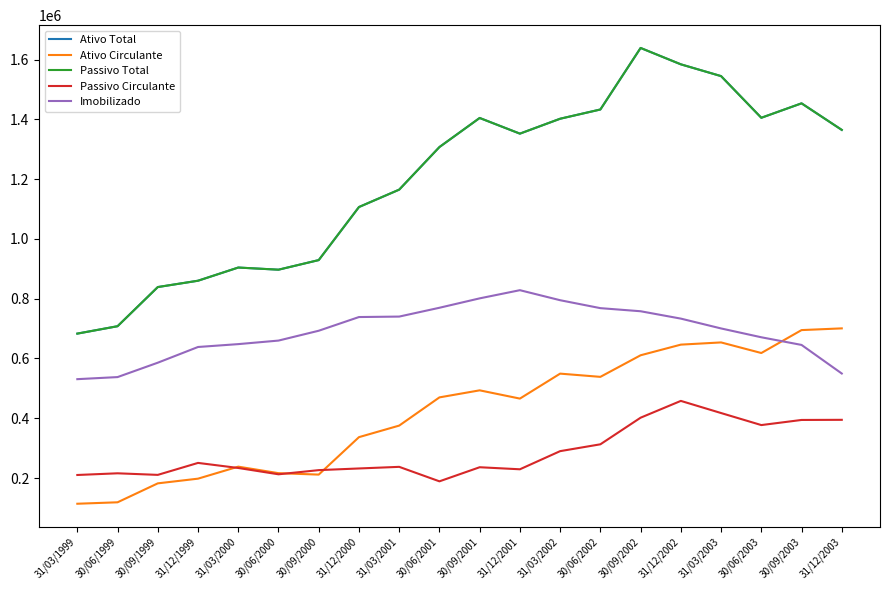

At how many categories does at least one series exceed 916368?

14